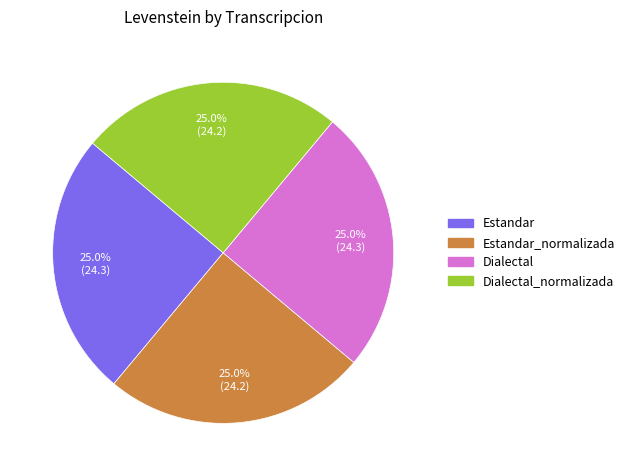

Count the number of slices in the pie.

4